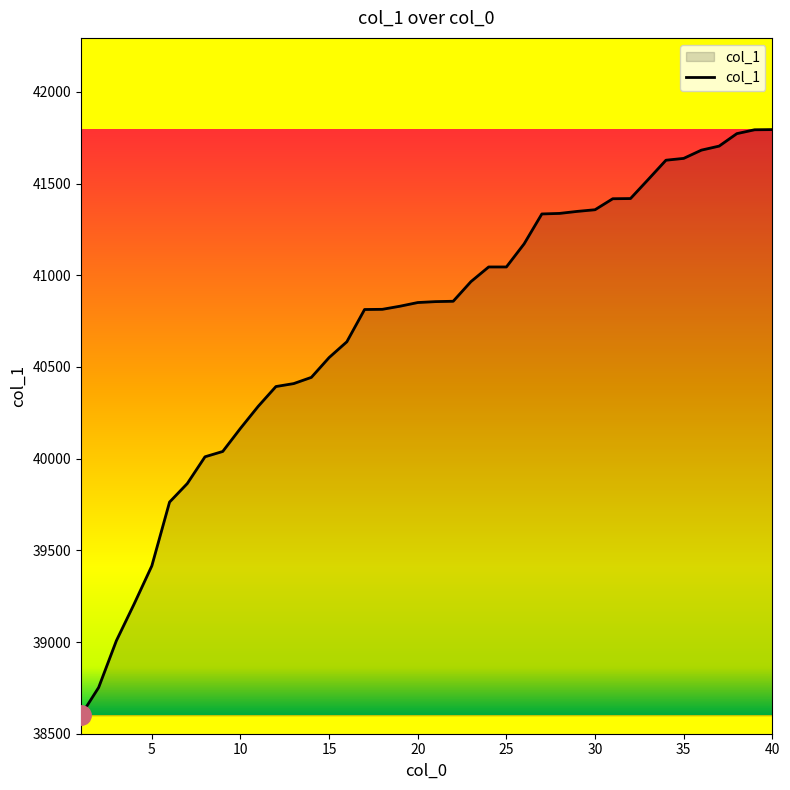

What is the difference between the maximum and minimum values?

3194